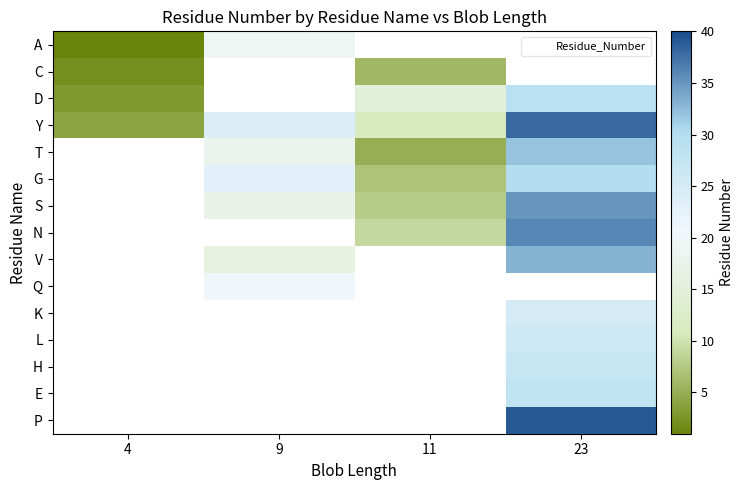

What is the maximum value shown in the chart?

39.0